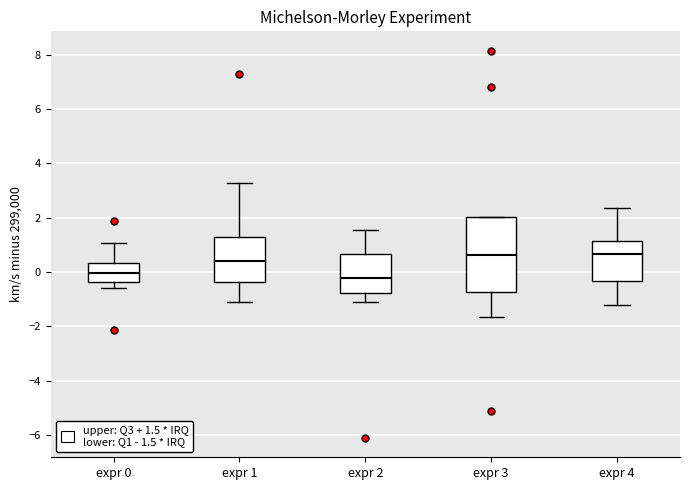

Where is the upper edge of the box for expr 2 on the y-axis? The values are not printed on the chart, so give them approximately, as read against the axis.

0.6